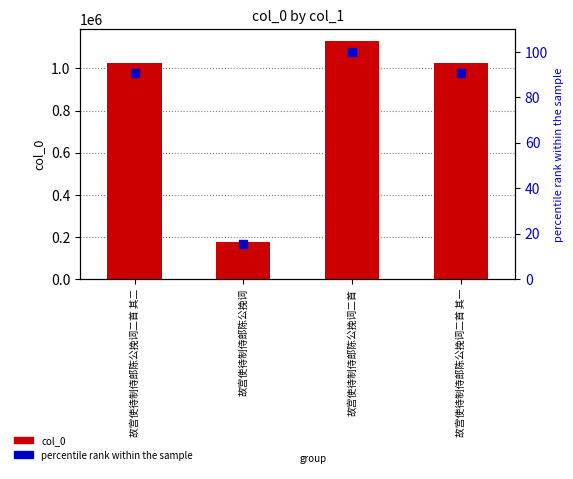

Is the value of col_0 at 故宫使待制侍郎陈公挽词二首 greater than the value of percentile rank within the sample at 故宫使待制侍郎陈公挽词?

Yes